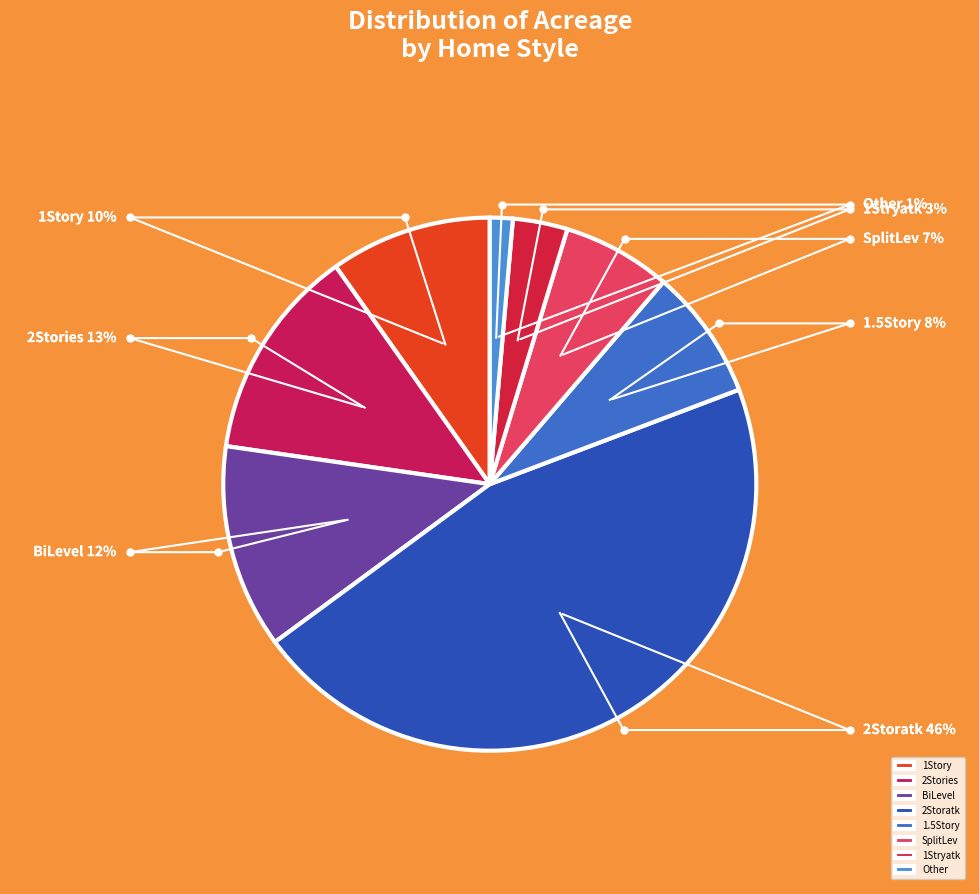

What is the change in value from BiLevel to 1Stryatk?

-2.7